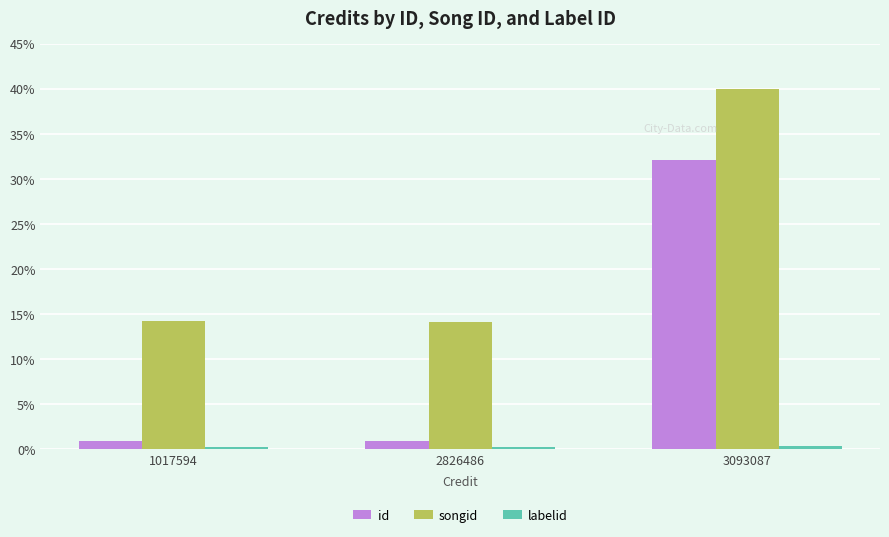

How many data points does each series have?

3